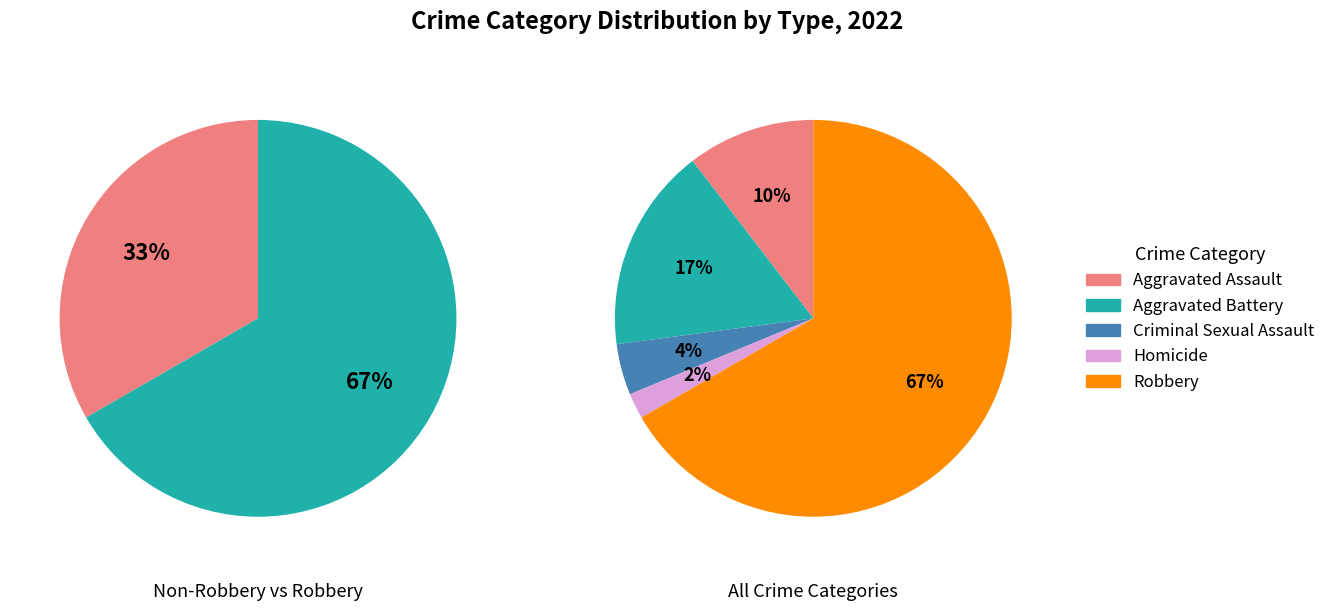

What percentage is the Criminal Sexual Assault slice, to the nearest percent?

4%